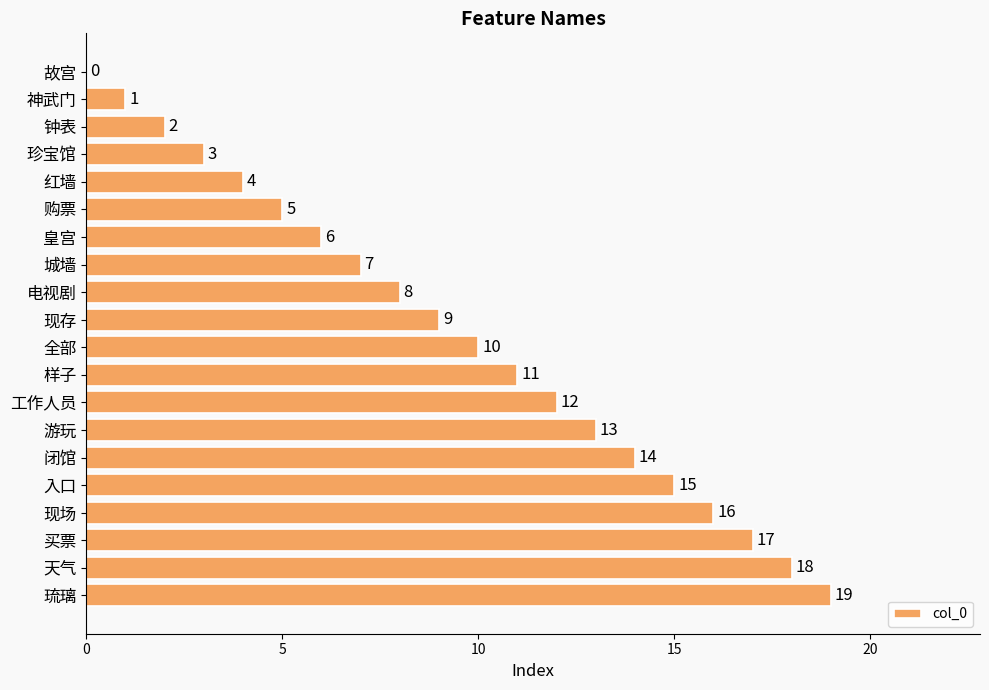

What is the change in value from 神武门 to 现存?

+8